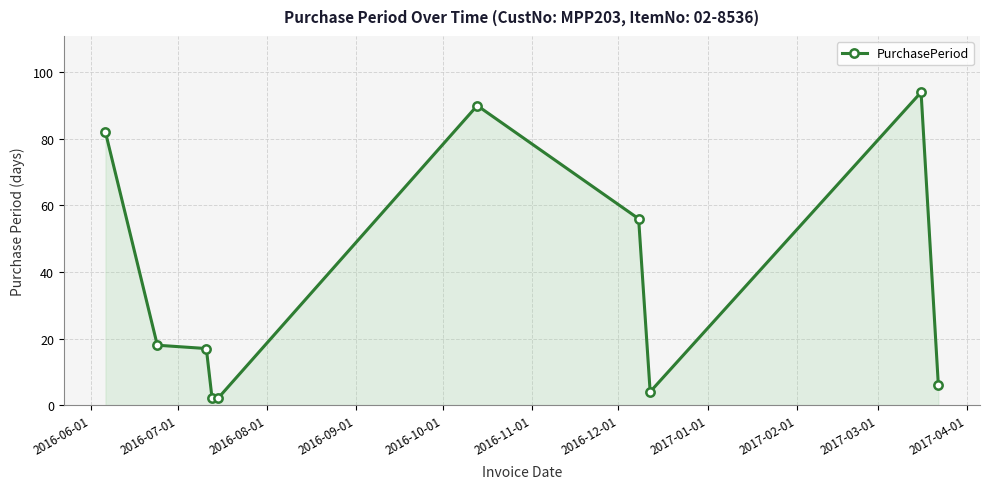

What is the difference between the maximum and minimum values?

92